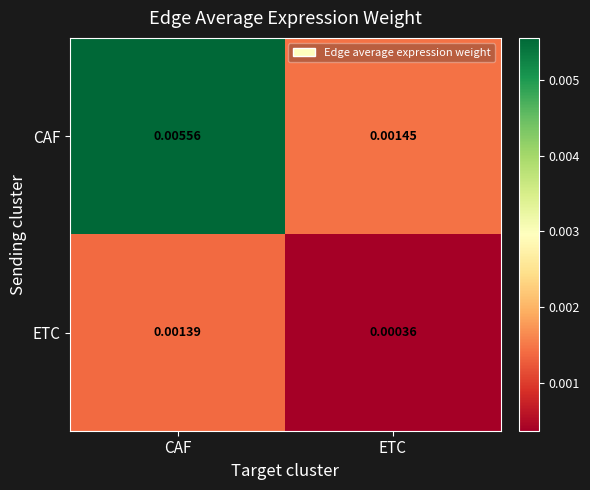

Which series has the largest total across all categories?

CAF